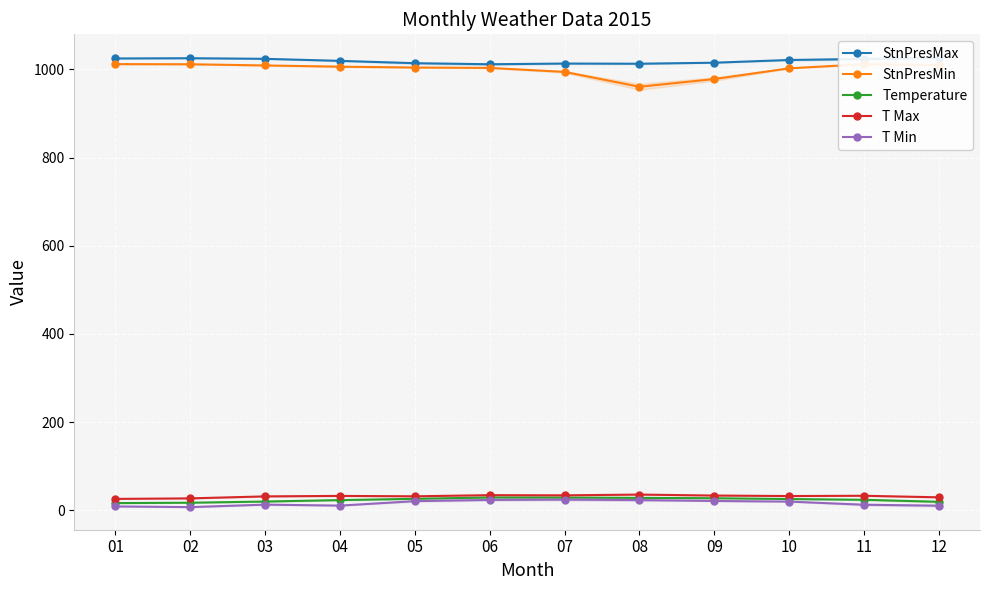

What value does the T Min series have at 03?

13.2